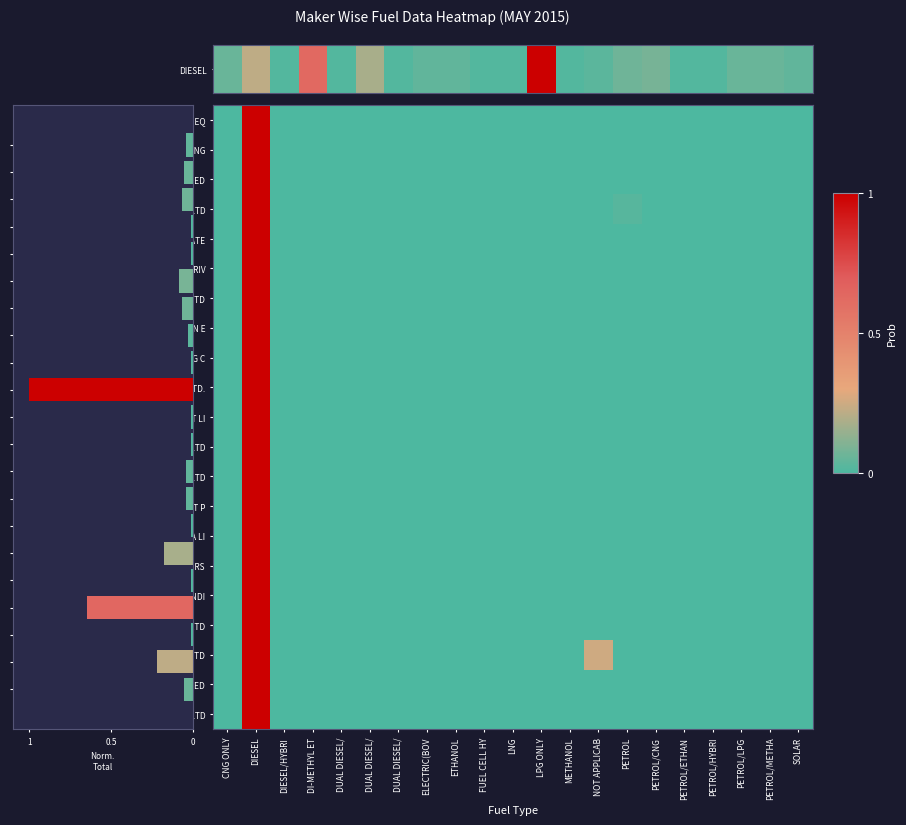

Is it true that ASHOK LEYLAND LTD equals -0.5 at LNG?

False